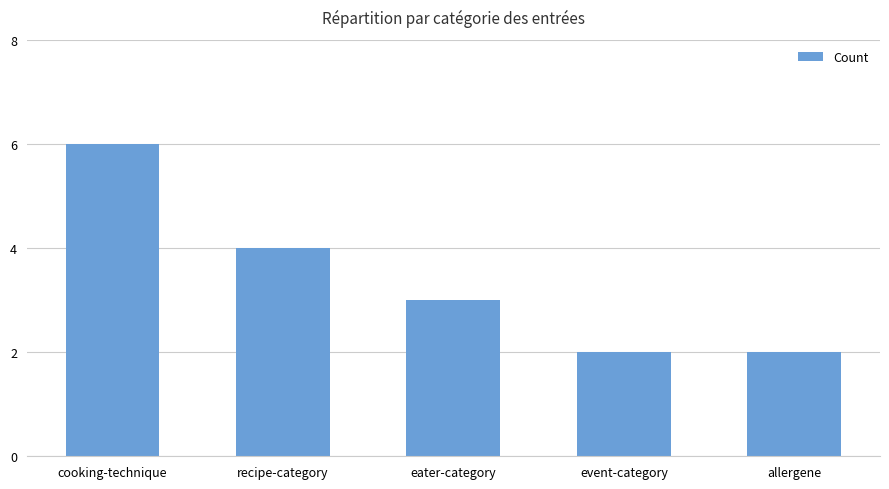

At which label is the value closest to 4?

recipe-category